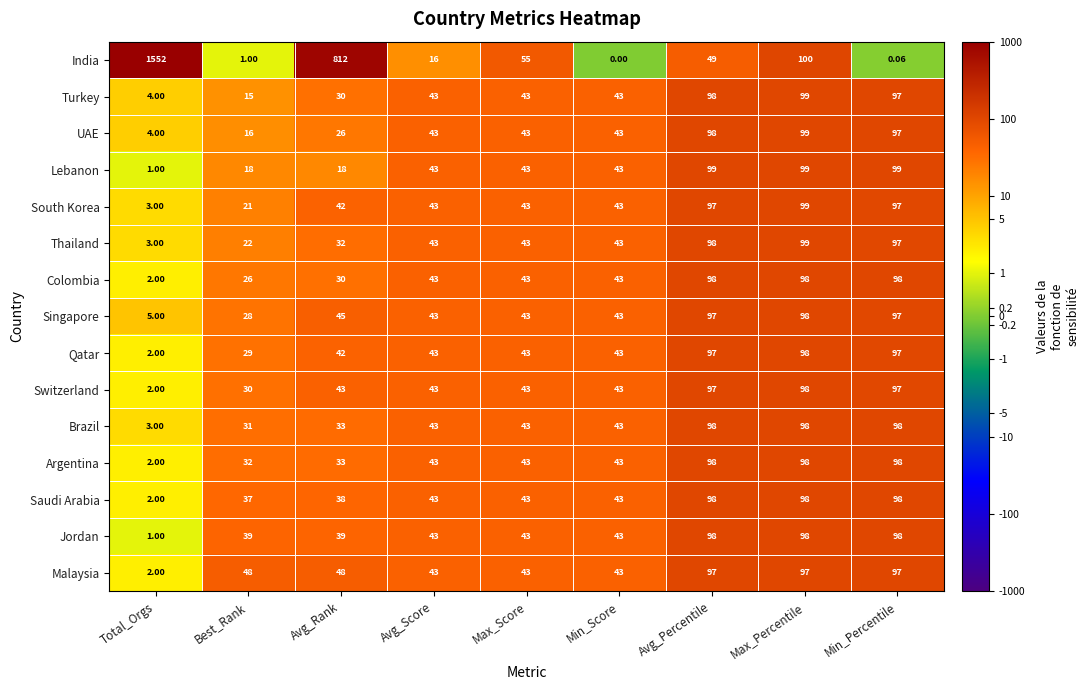

Which series changed the most between Best_Rank and Avg_Percentile?

Turkey